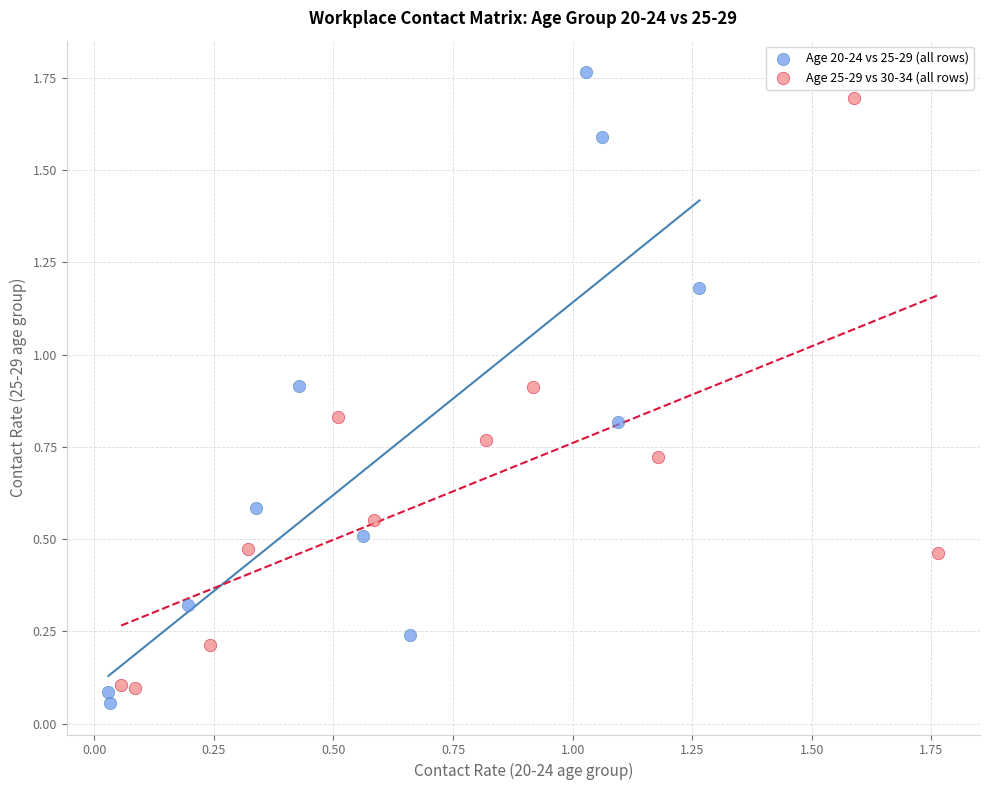

What are all the series names shown in the legend?

Age 20-24 vs 25-29 (all rows), Age 25-29 vs 30-34 (all rows)